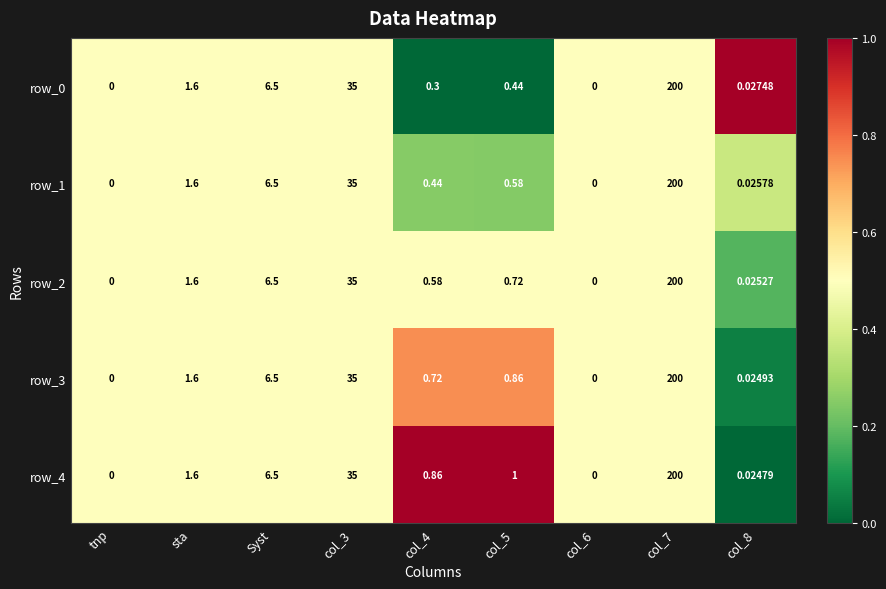

Where does the row_4 series first go above 1?

sta